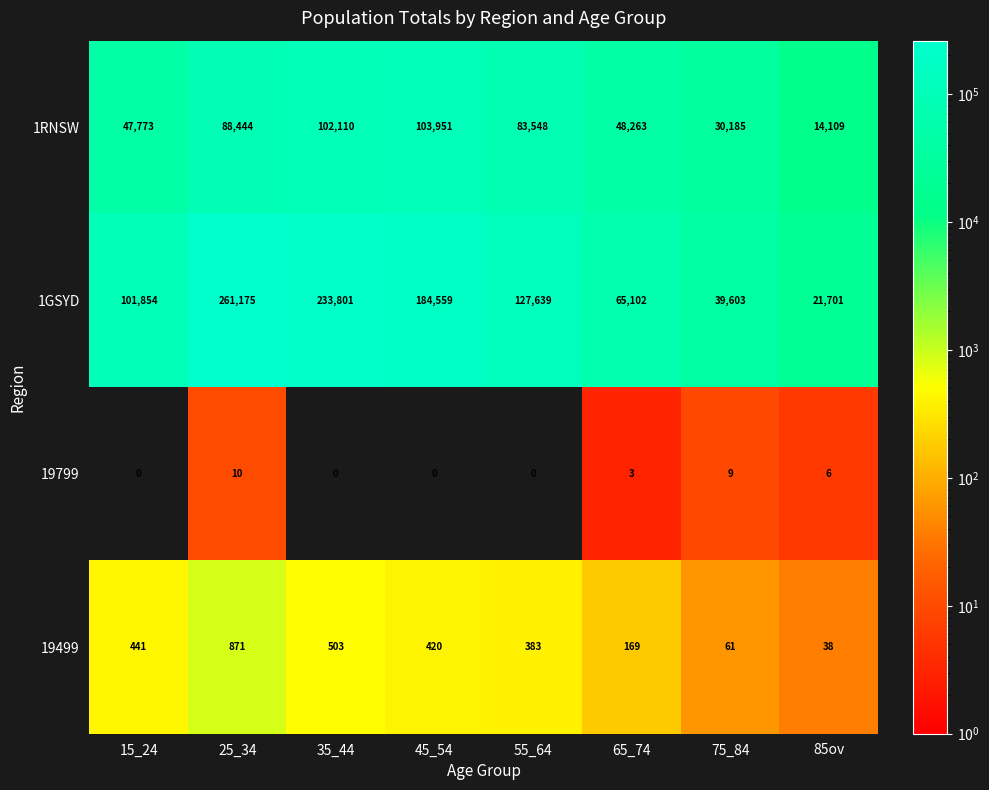

The 1GSYD series shows 233801 at 35_44. True or false?

True